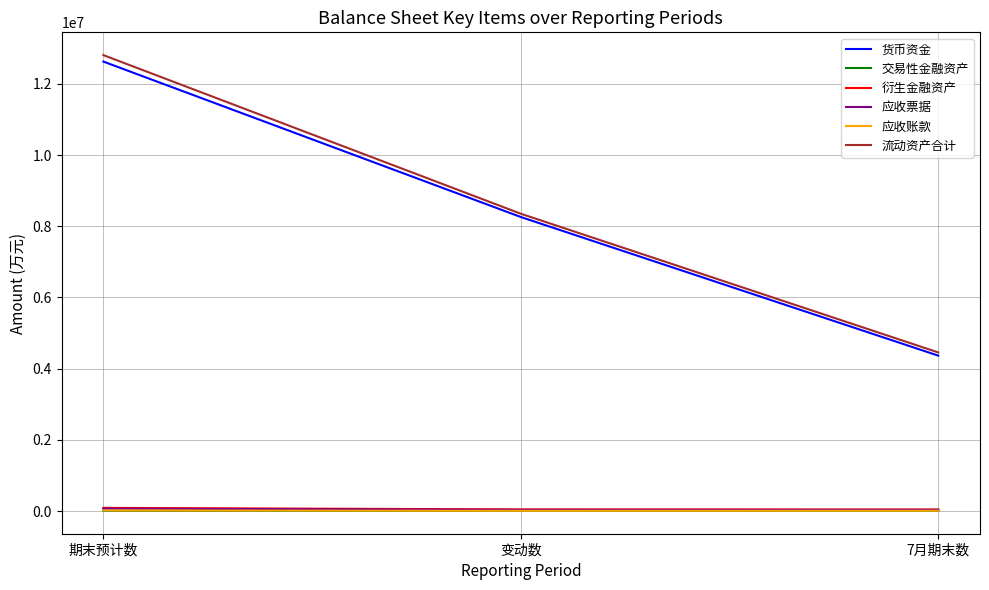

Which series changed the most between 期末预计数 and 变动数?

流动资产合计